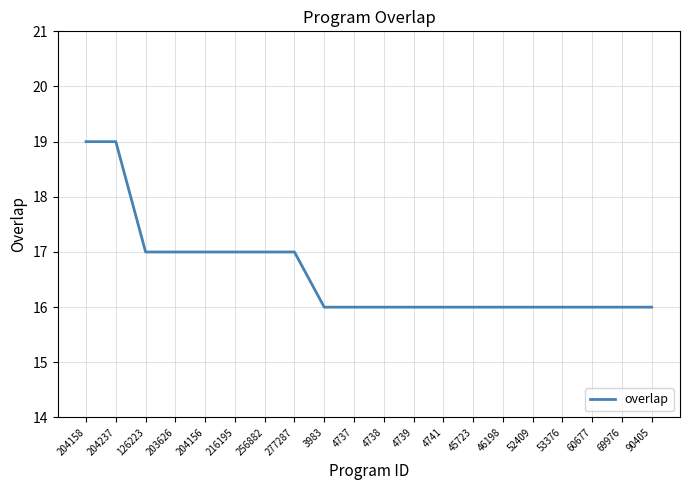

Reading left to right, extract all data points from this chart.

204158=19	204237=19	126223=17	203626=17	204156=17	216195=17	256882=17	277287=17	3983=16	4737=16	4738=16	4739=16	4741=16	45723=16	46198=16	52409=16	53376=16	60677=16	69976=16	90405=16